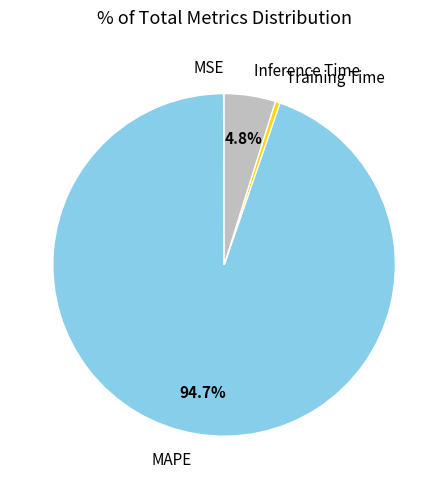

Is Inference Time the majority of the pie?

No